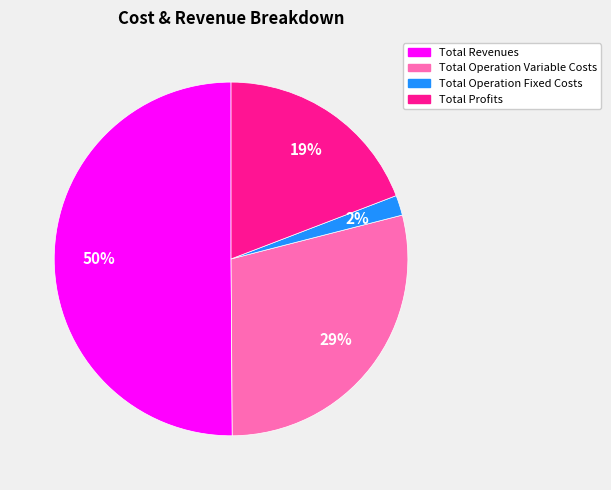

To the nearest percent, what is the difference between the largest and smallest slice percentages?

48%